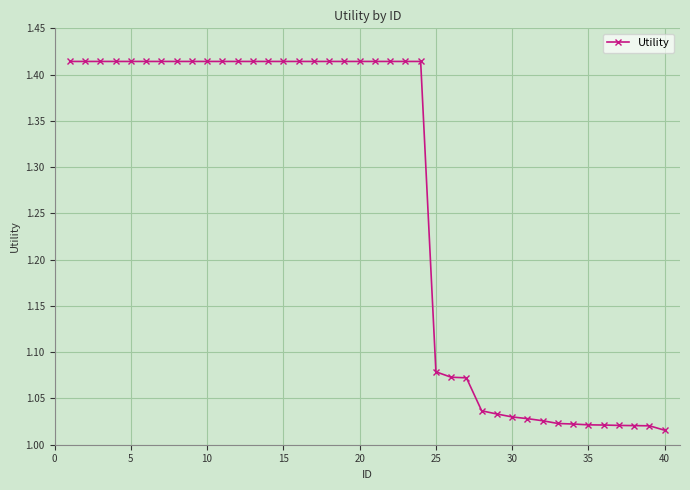

What is the difference between the maximum and minimum values?

0.4